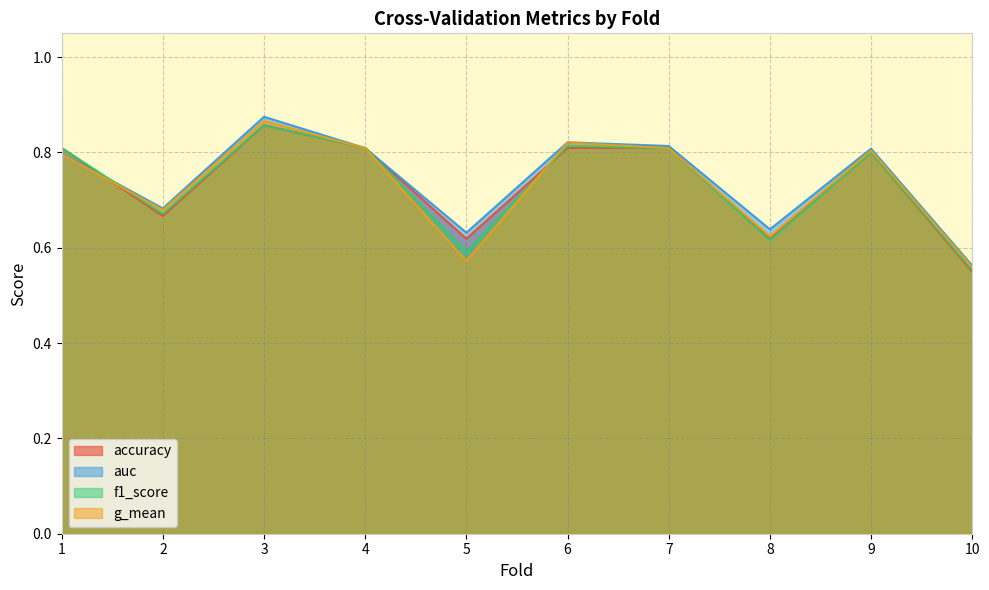

Is it true that auc equals 0.8 at 7?

True